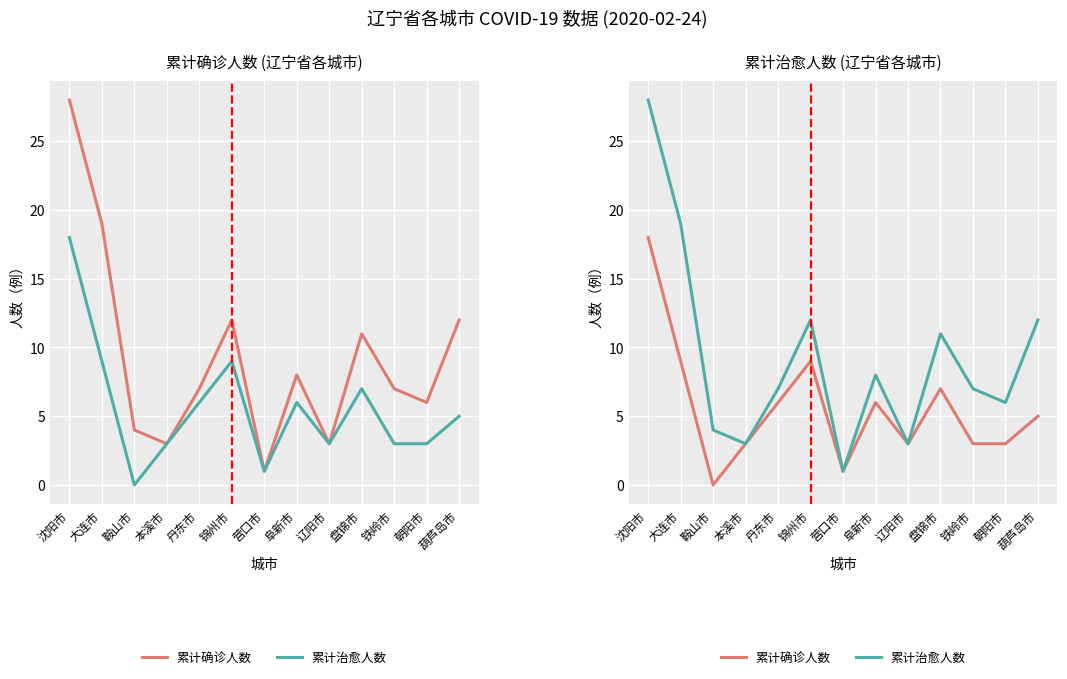

True or false: 累计治愈人数 and 累计确诊人数 cross at least once.

False